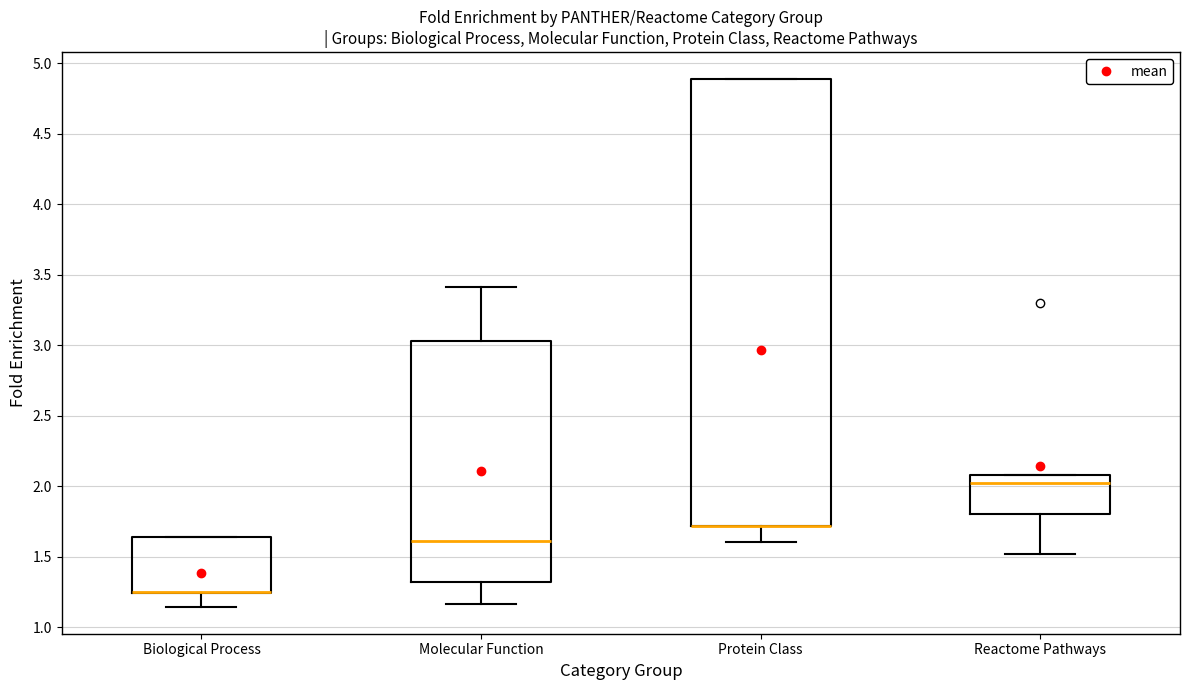

Reading left to right, read every box against the y-axis: the position of its median line, the range the box covers, and the ends of its whiskers. The values are not printed on the chart, so give them approximately, as read against the axis.

Biological Process: median 1.25 (drawn on the box's lower edge), box 1.25 to 1.65, whiskers 1.15 to 1.65
Molecular Function: median 1.60, box 1.30 to 3.05, whiskers 1.15 to 3.40
Protein Class: median 1.70 (drawn on the box's lower edge), box 1.70 to 4.90, whiskers 1.60 to 4.90
Reactome Pathways: median 2.00, box 1.80 to 2.10, whiskers 1.50 to 2.10